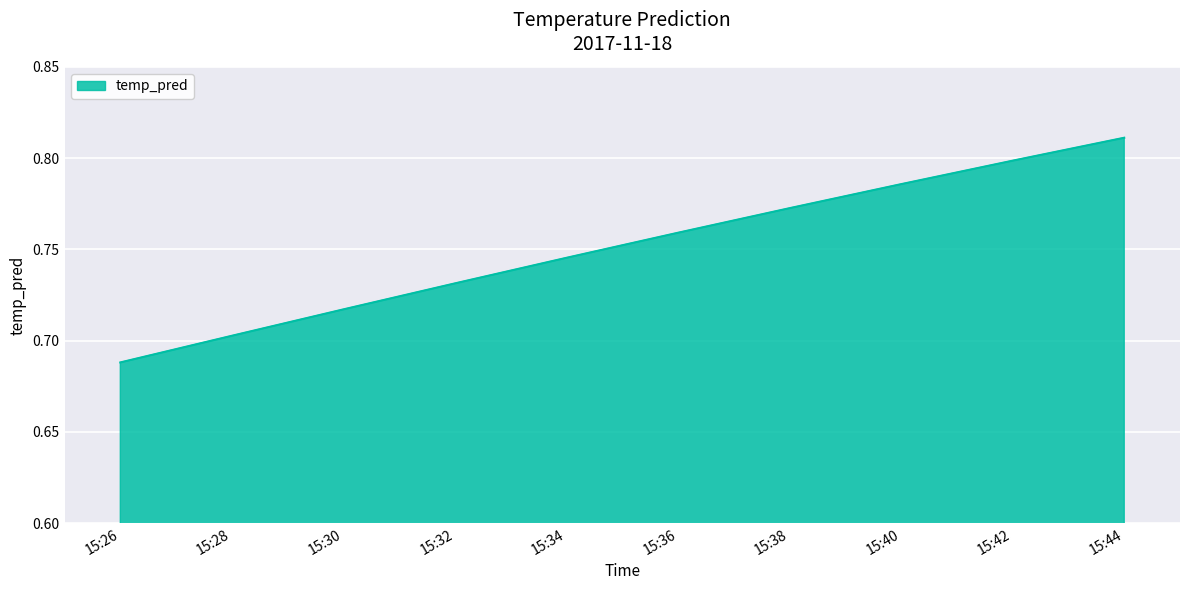

True or false: the data shows 0.8 at 15:38.

True